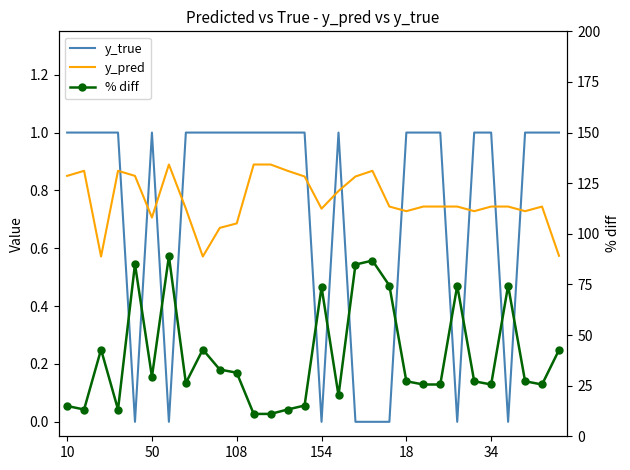

True or false: y_true and y_pred intersect in this chart.

True